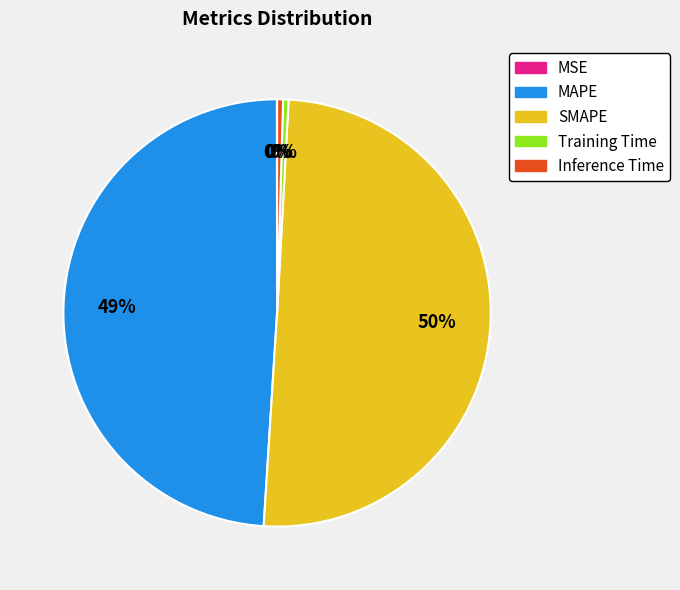

Which category has the biggest portion of the pie?

SMAPE